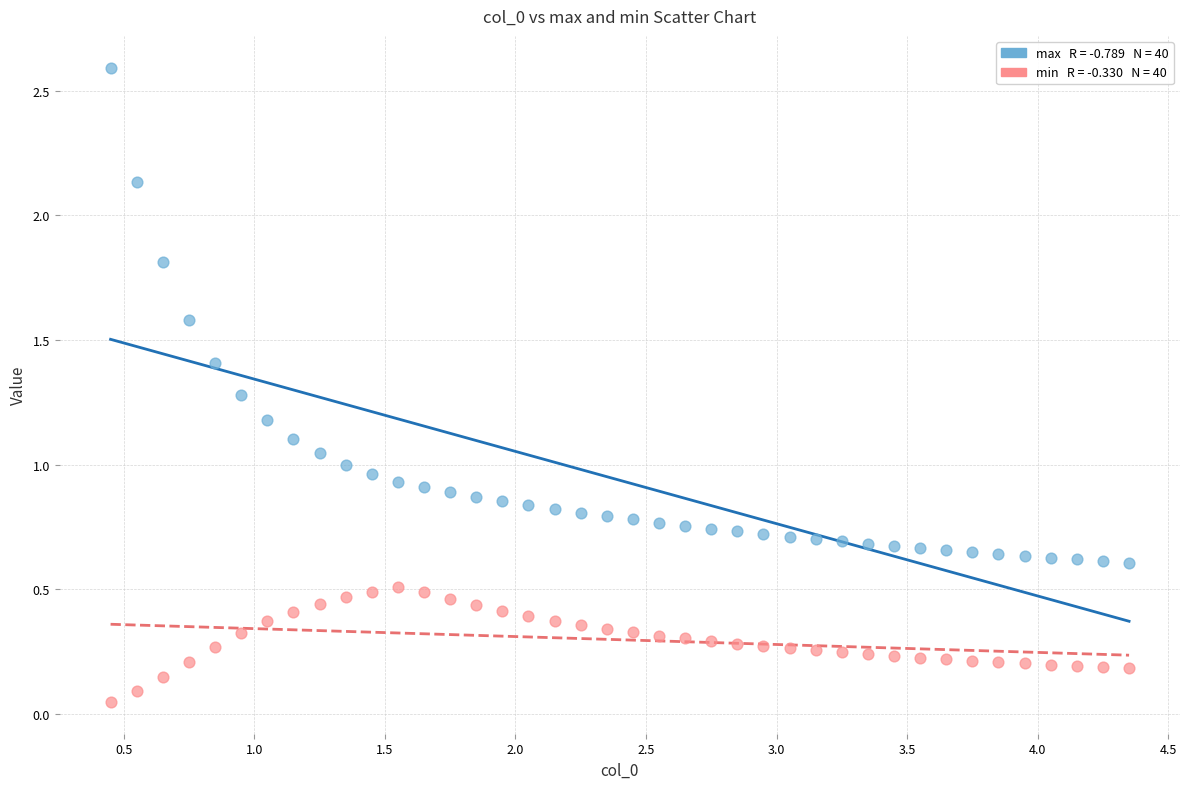

Across all data points, what is the range of Y values (max minus min)?

2.5